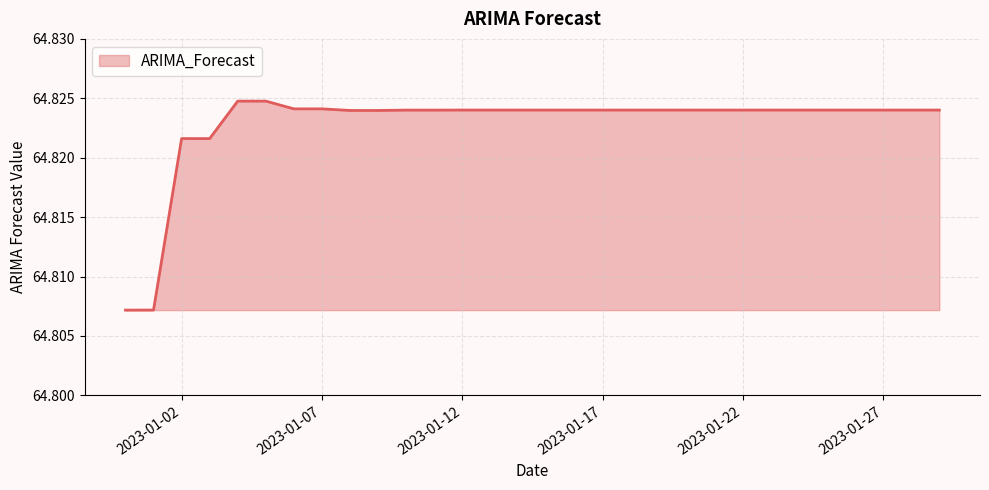

What is the average value?

64.8